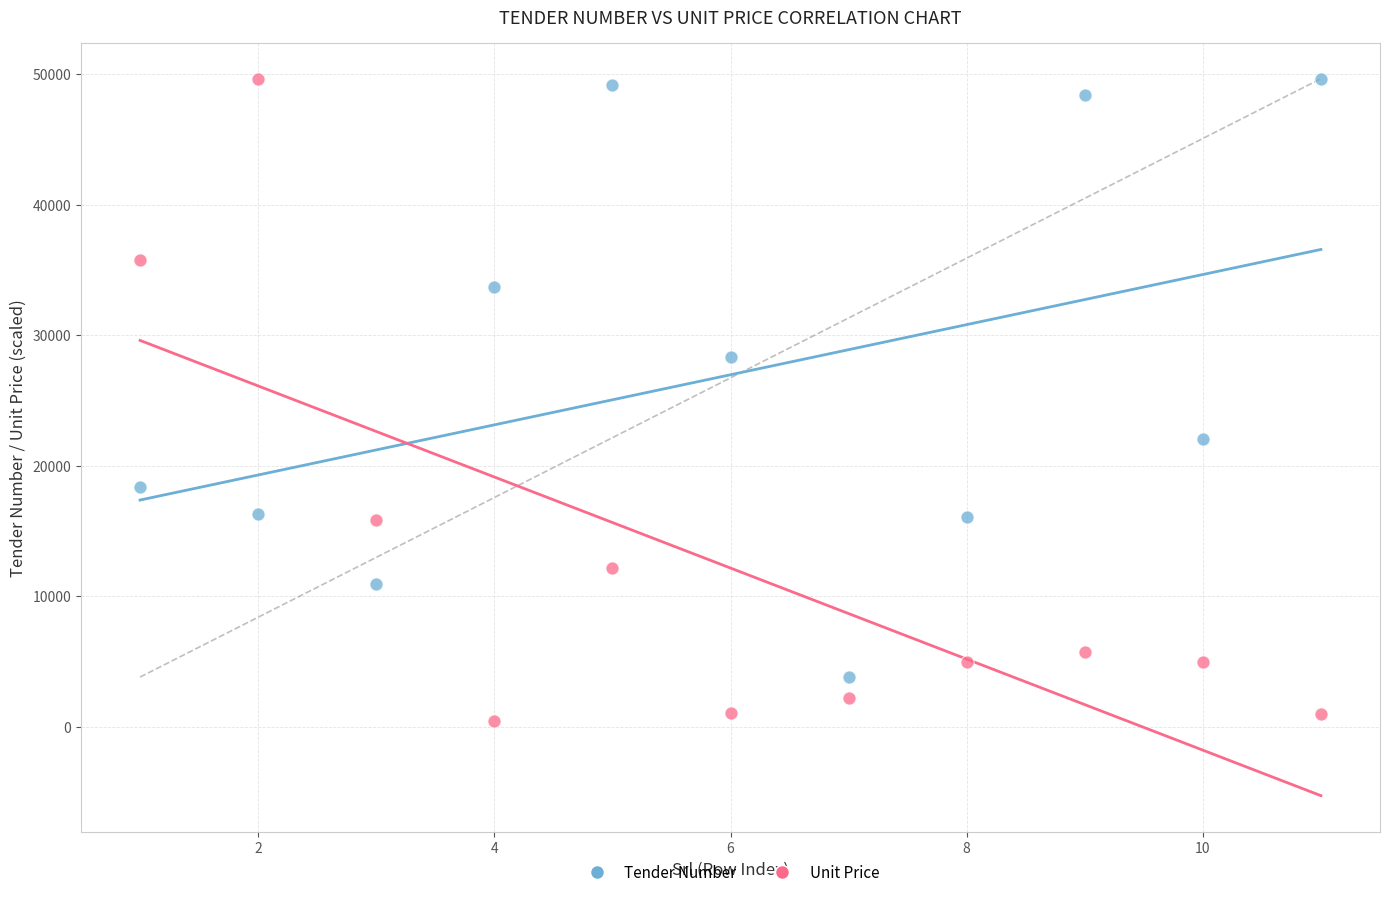

Across all data points, what is the range of Y values (max minus min)?

49224.3